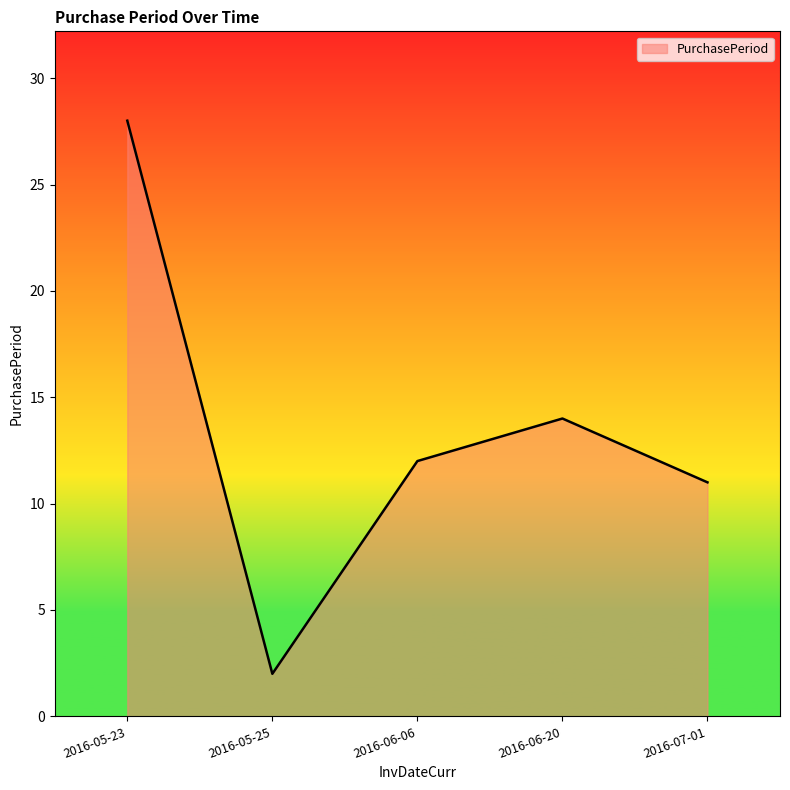

What is the maximum value shown in the chart?

28